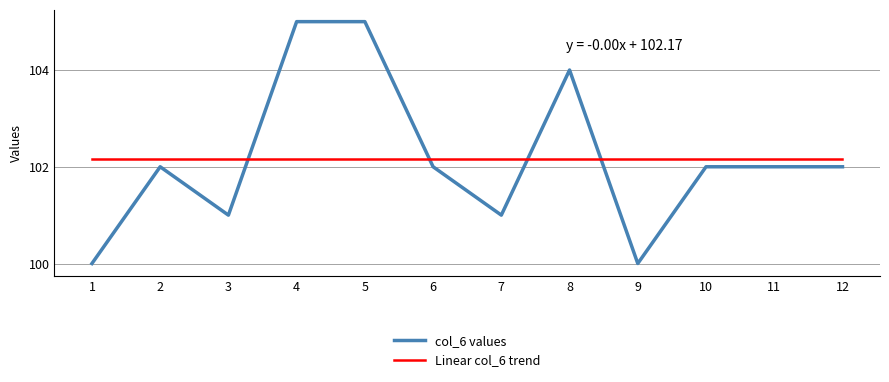

At which category does col_6 values reach its first local peak?

2